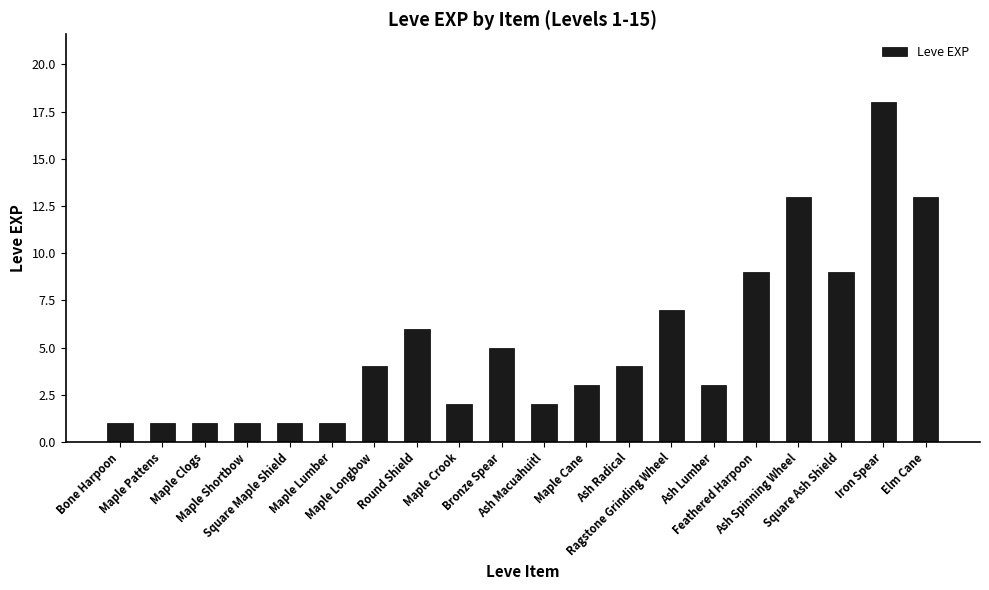

Does the chart contain stacked bars?

No